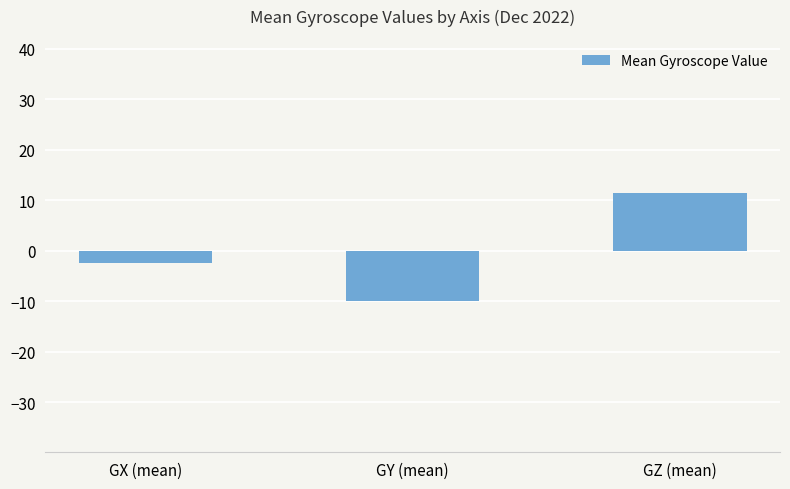

What is the label of the 3rd bar from the left?

GZ (mean)